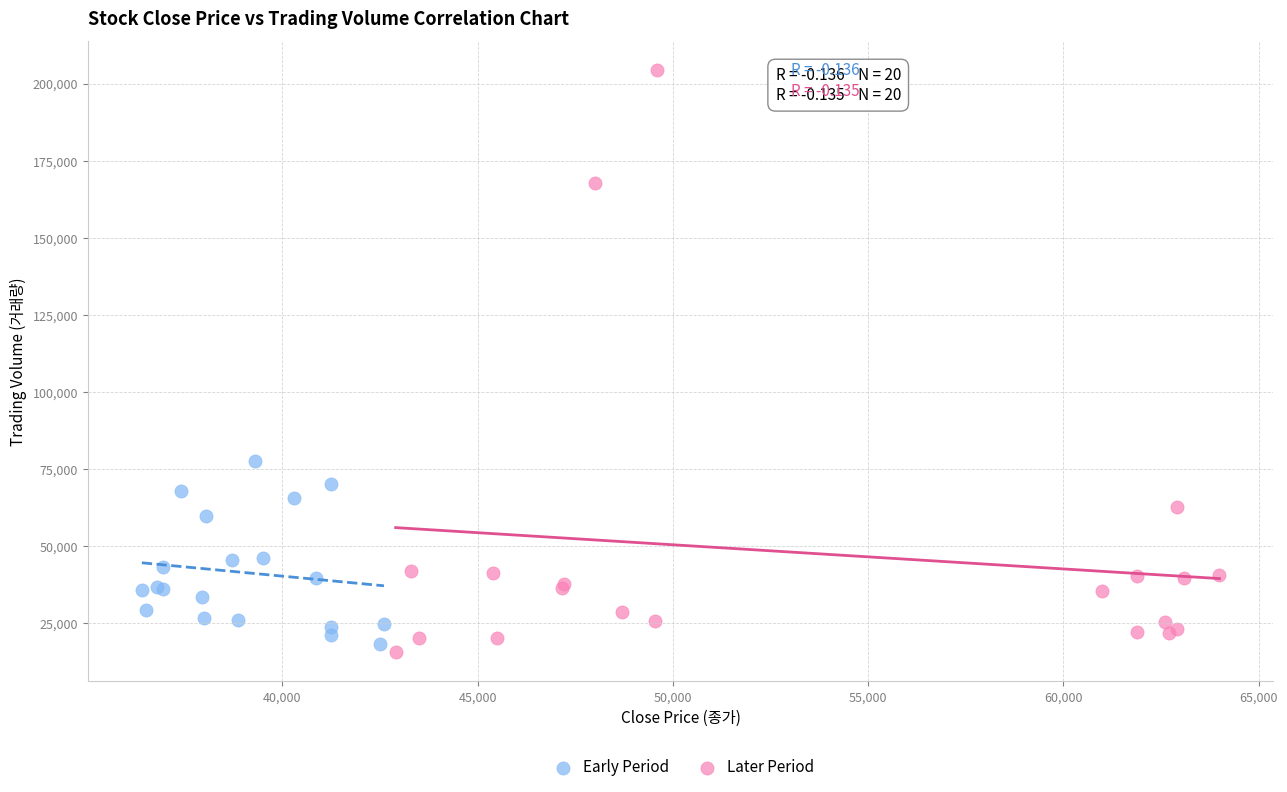

Which series contains the highest Y value?

Later Period